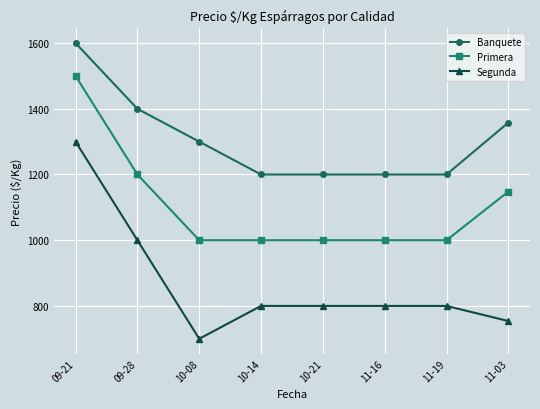

Is this an area chart (filled region under the line)?

No